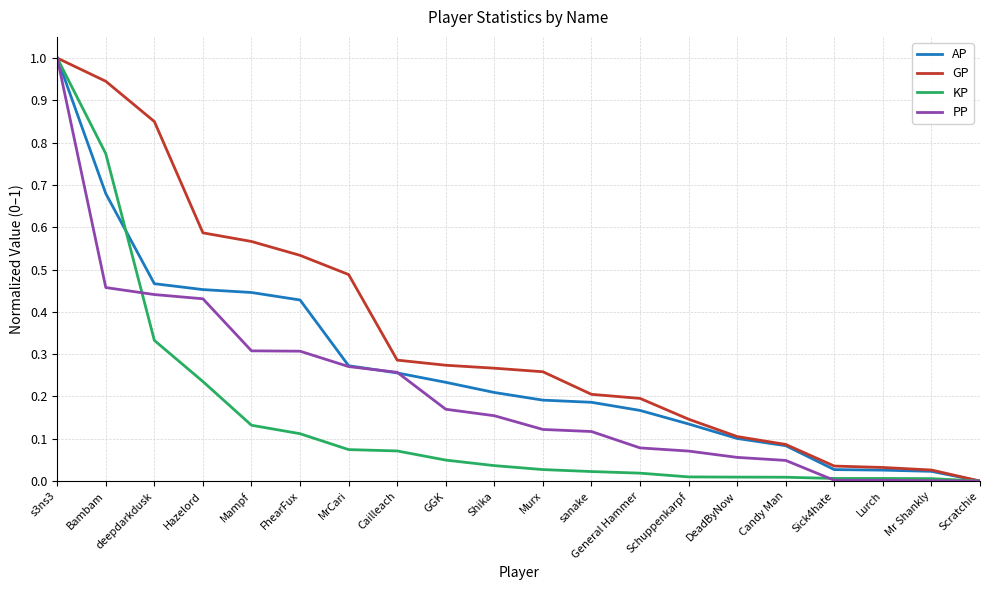

At which label is GP closest to 0?

Scratchie